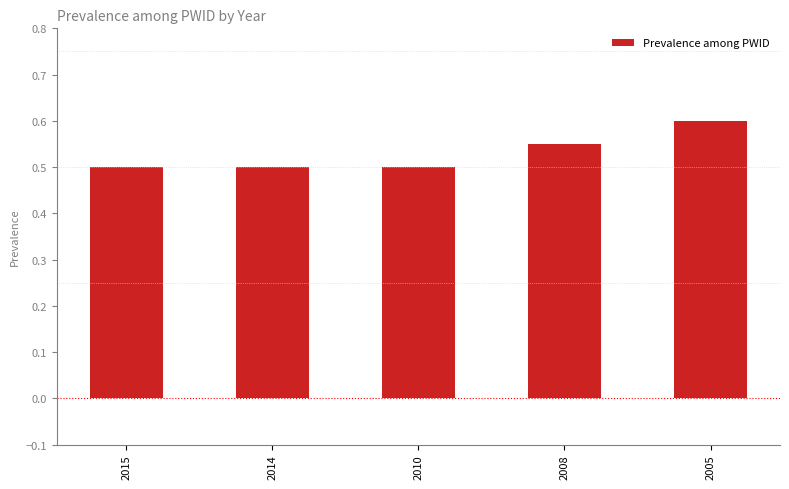

How many values are between 0 and 1?

5